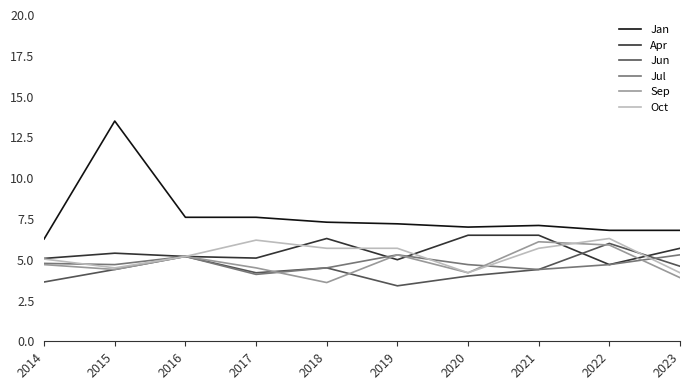

Is the value of Oct at 2019 greater than the value of Sep at 2015?

Yes